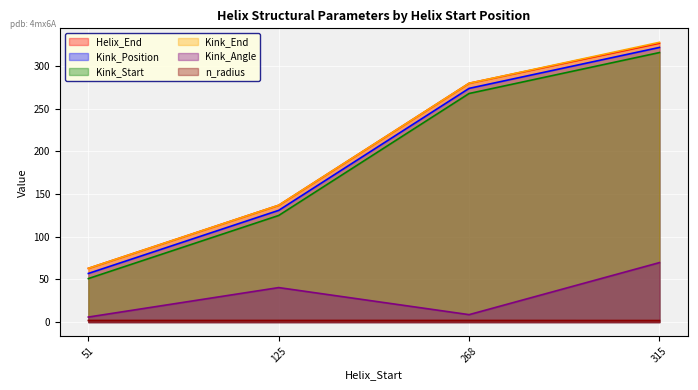

True or false: Kink_End and Kink_Position intersect in this chart.

False